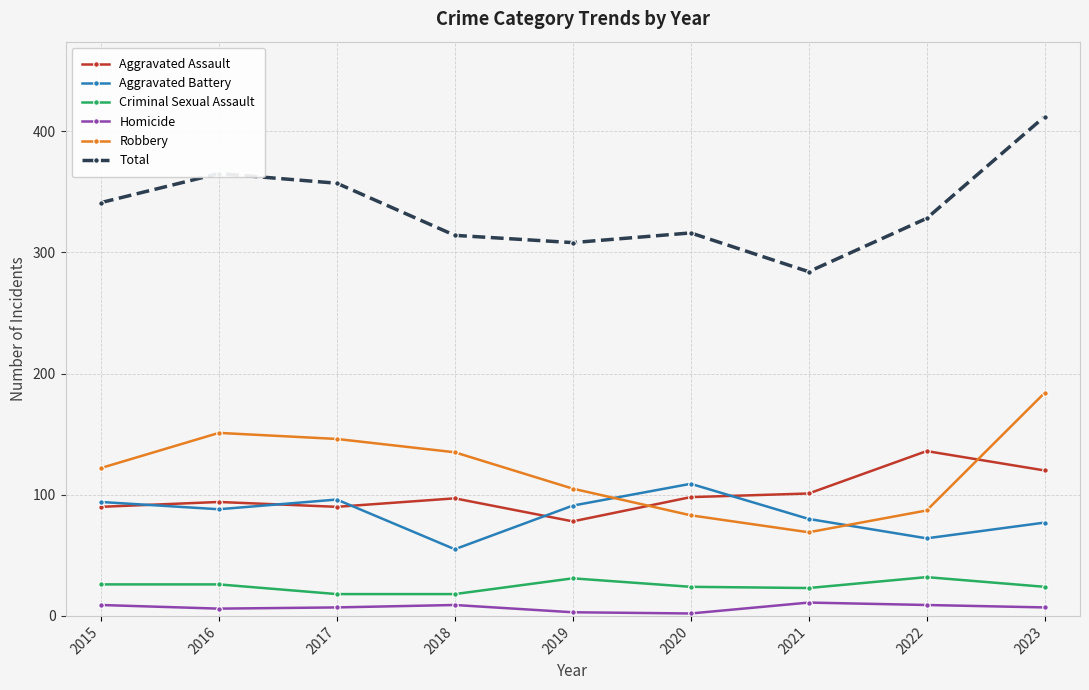

What is the value of the Aggravated Assault point at the 9th from the left?

120